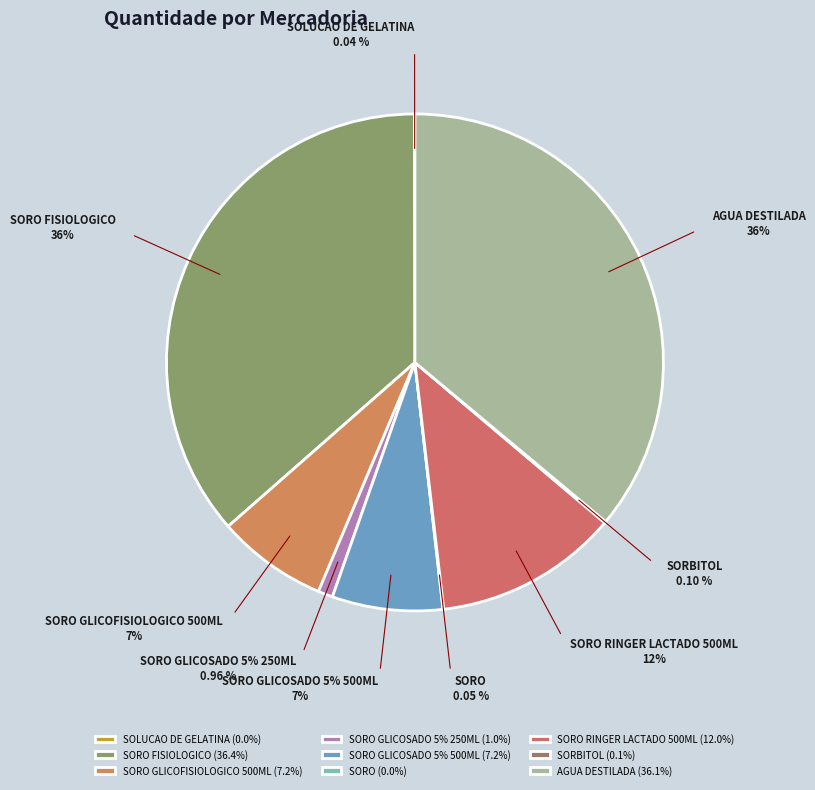

True or false: SORO GLICOSADO 5% 500ML accounts for 7% of the total.

True